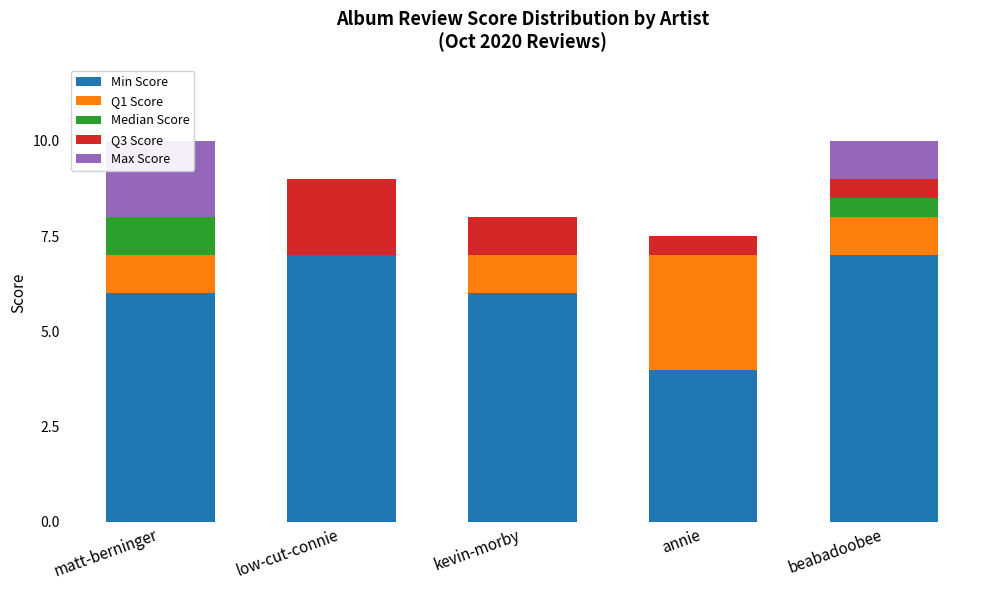

Which category has the highest value in the Q1 Score series?

annie